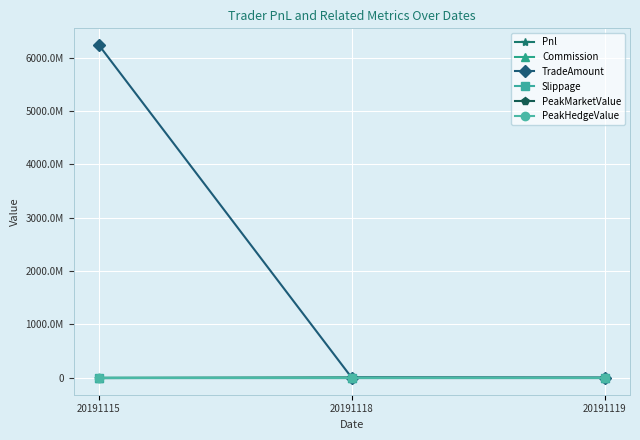

Which label corresponds to the smallest value in the chart?

20191115